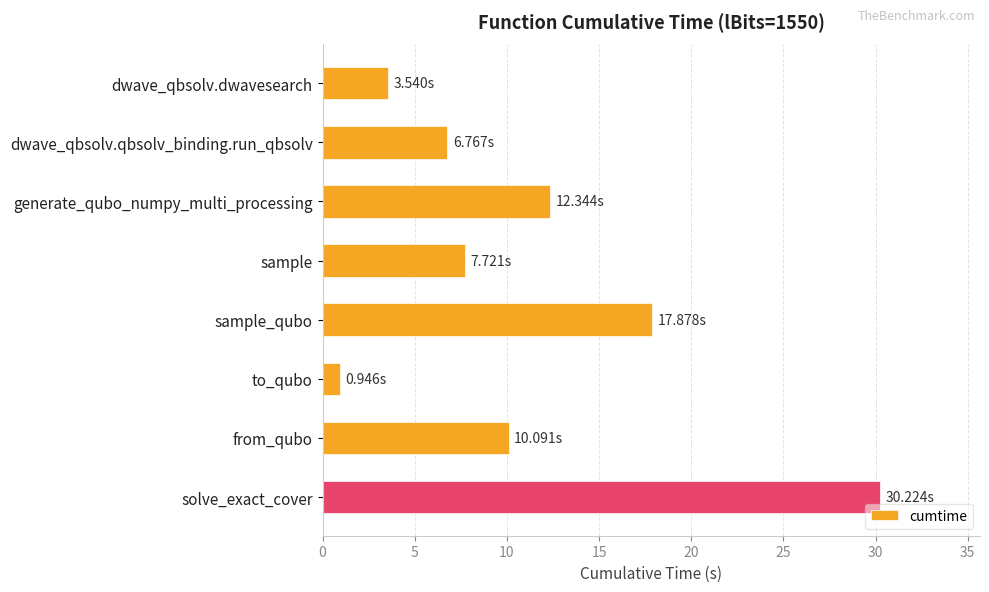

What is the sum of all values?

89.5